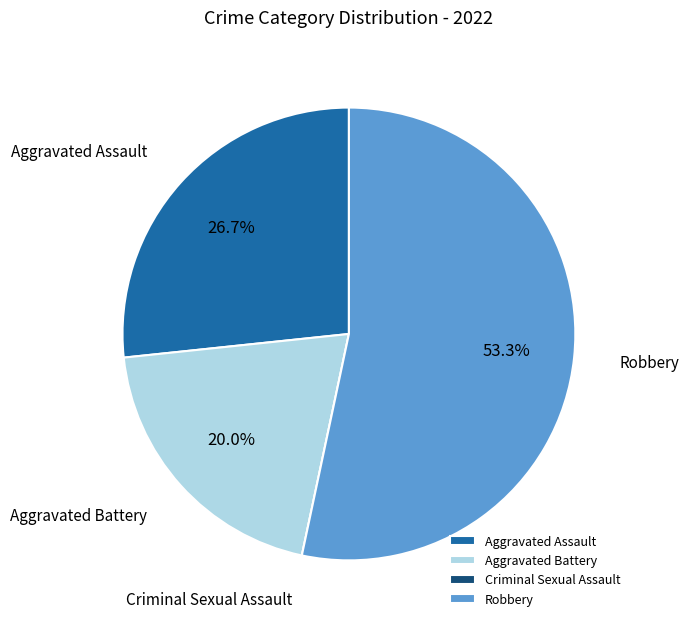

What is the largest slice in the pie chart?

Robbery